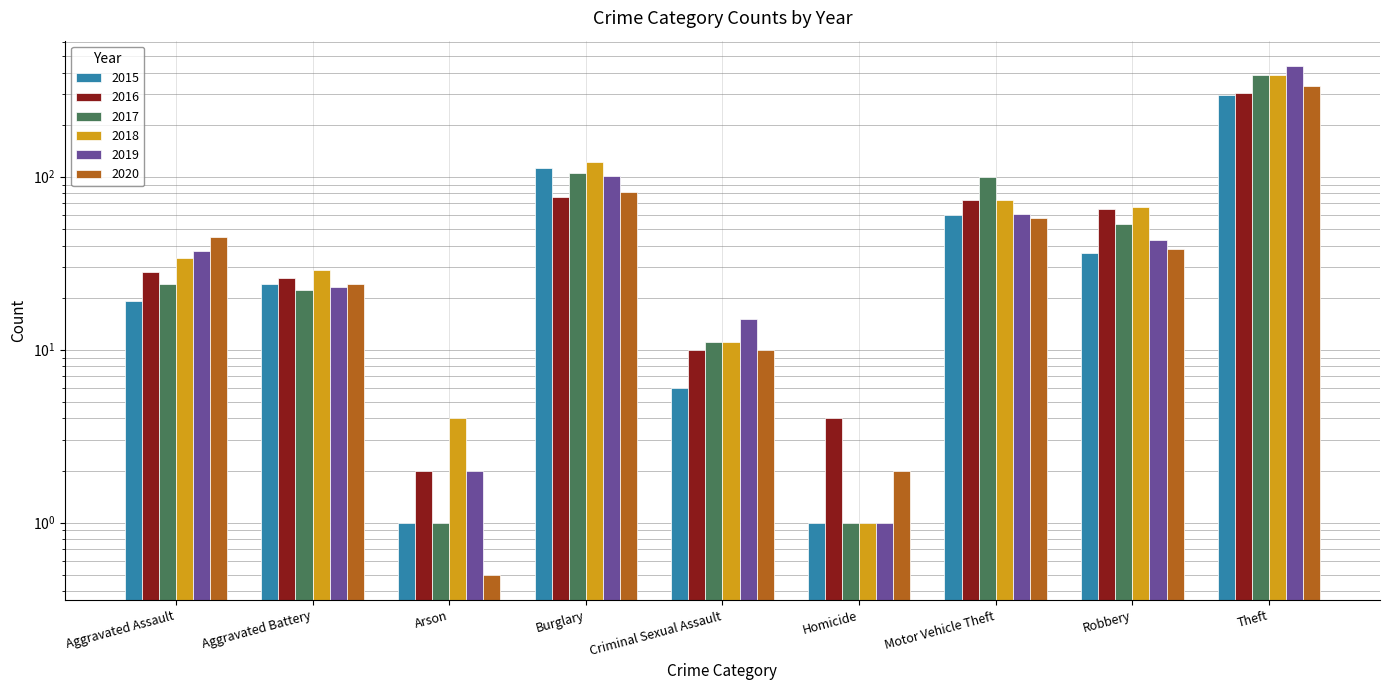

The value of 2018 at Criminal Sexual Assault is 11.0. True or false?

True